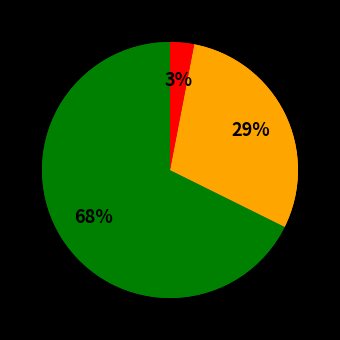

Is Stérilisation masculine the majority of the pie?

No